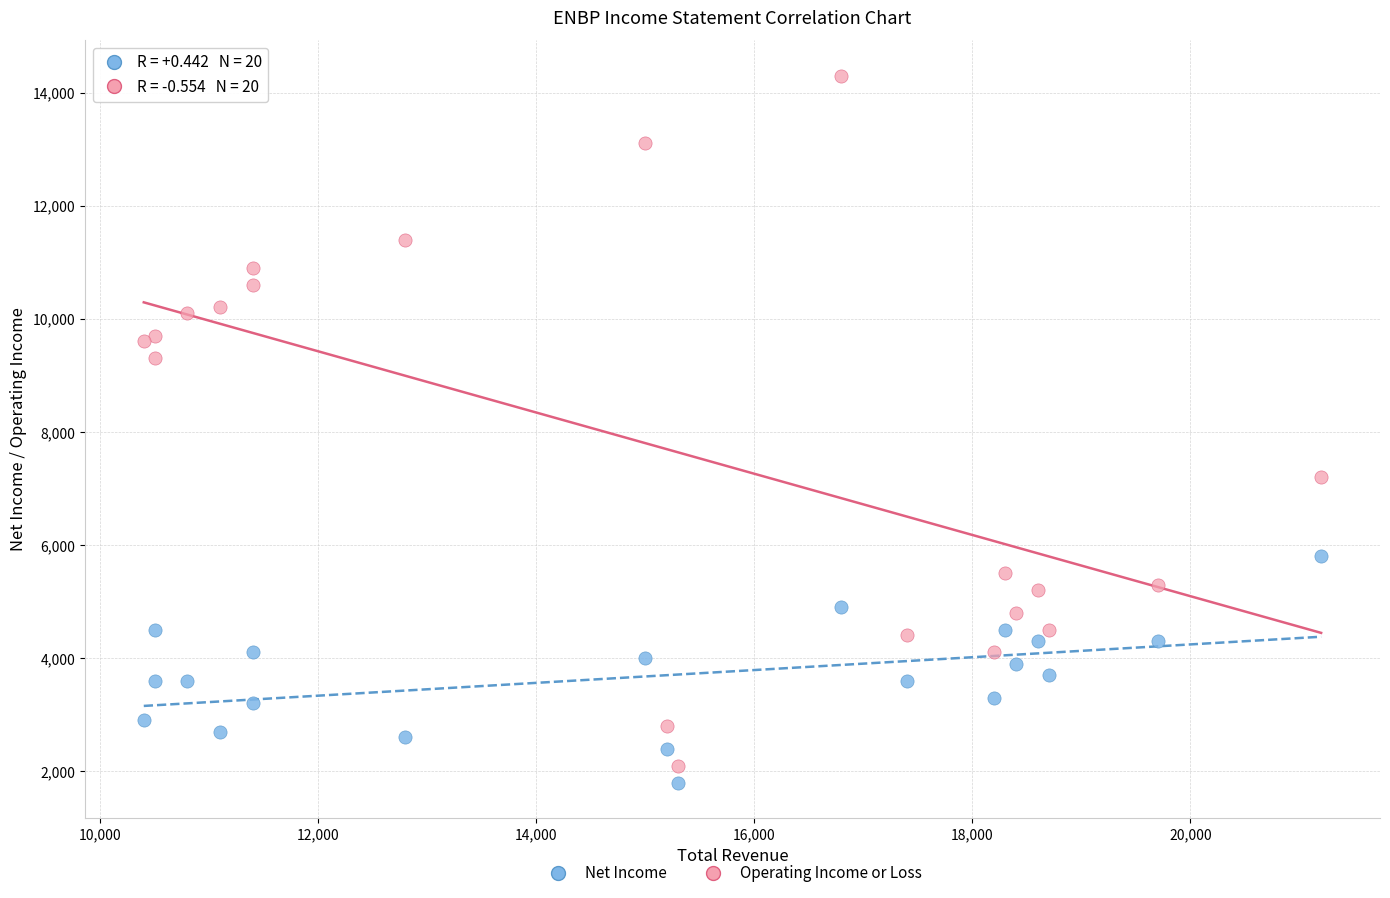

Which series contains the highest Y value?

Operating Income or Loss